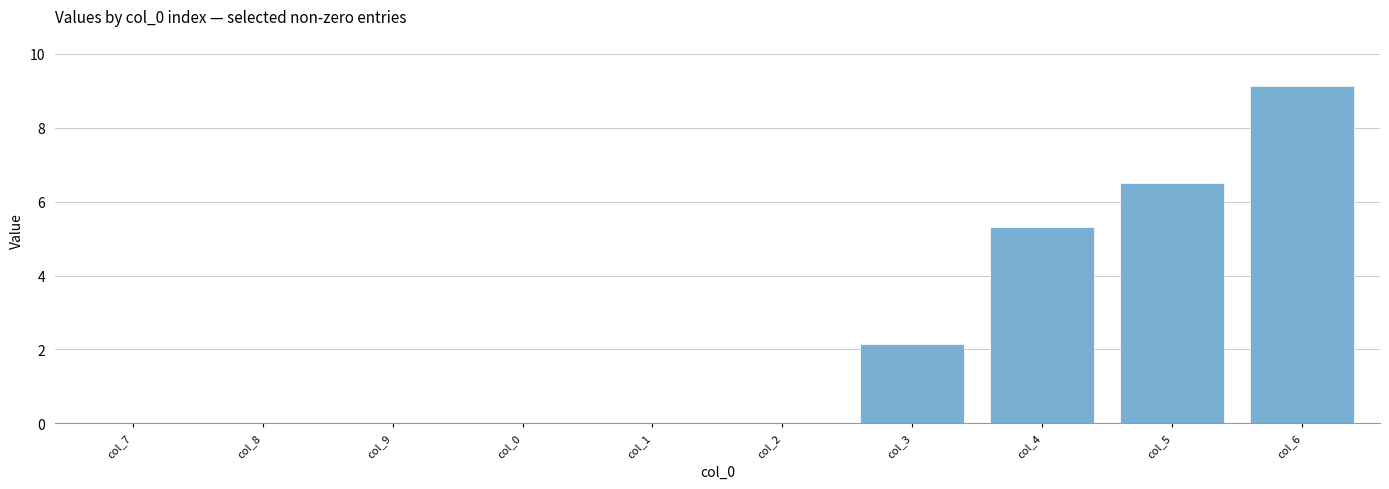

Between col_7 and col_4, which is larger?

col_4